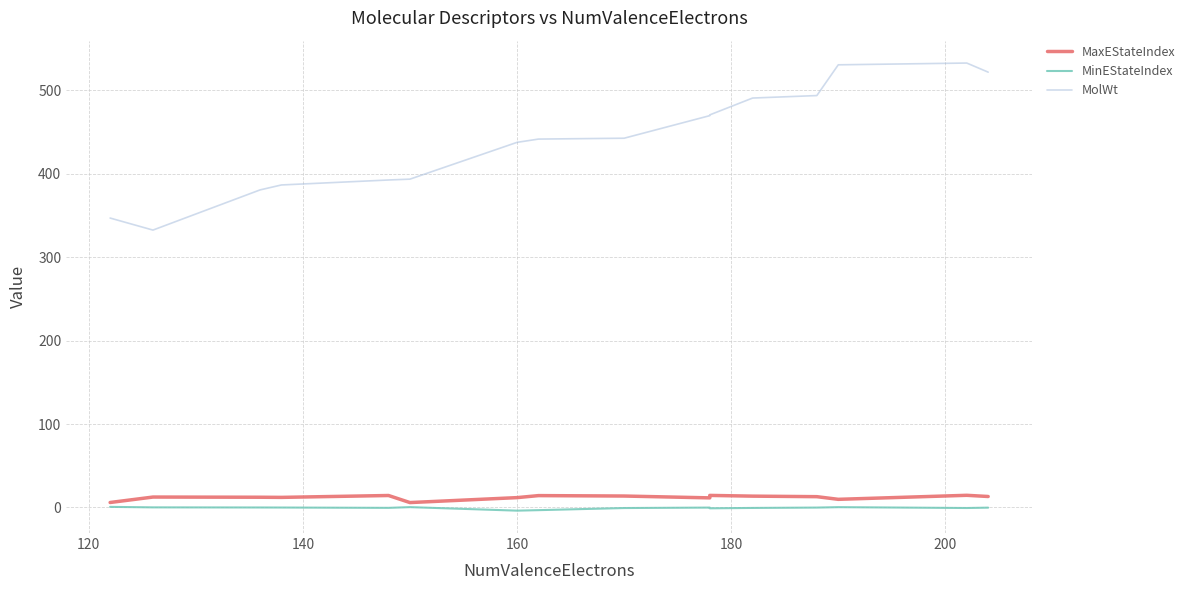

How many positive values does the MinEStateIndex series have?

4